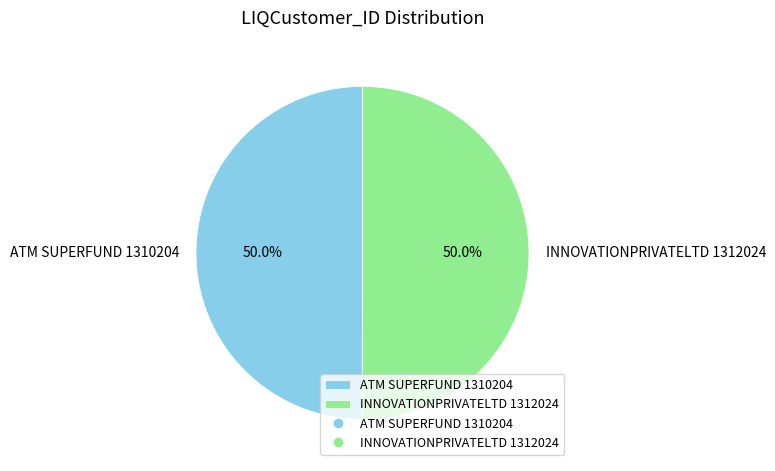

How many slices are in this pie chart?

2